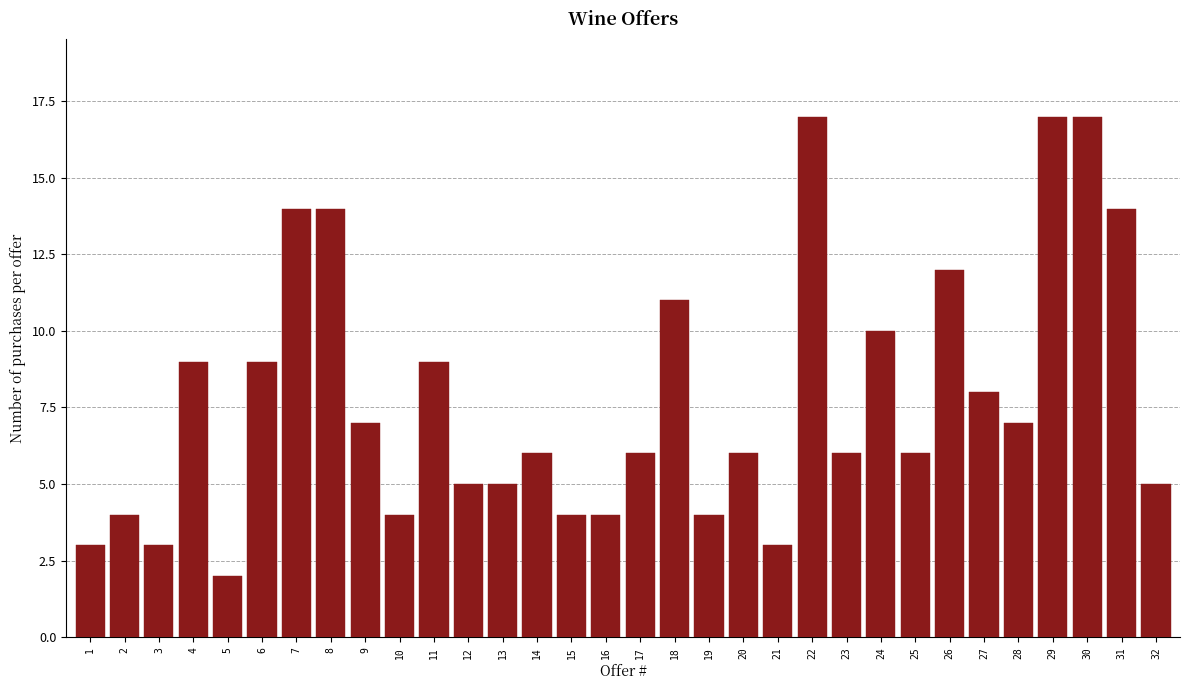

What is the value of the 29th bar from the left?

17